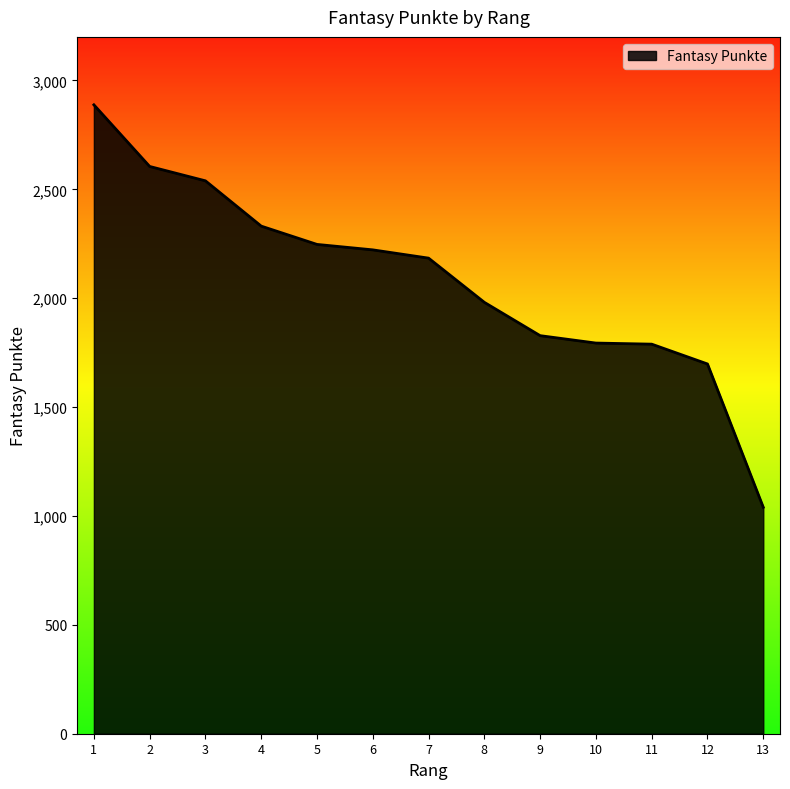

What is the minimum value shown in the chart?

1040